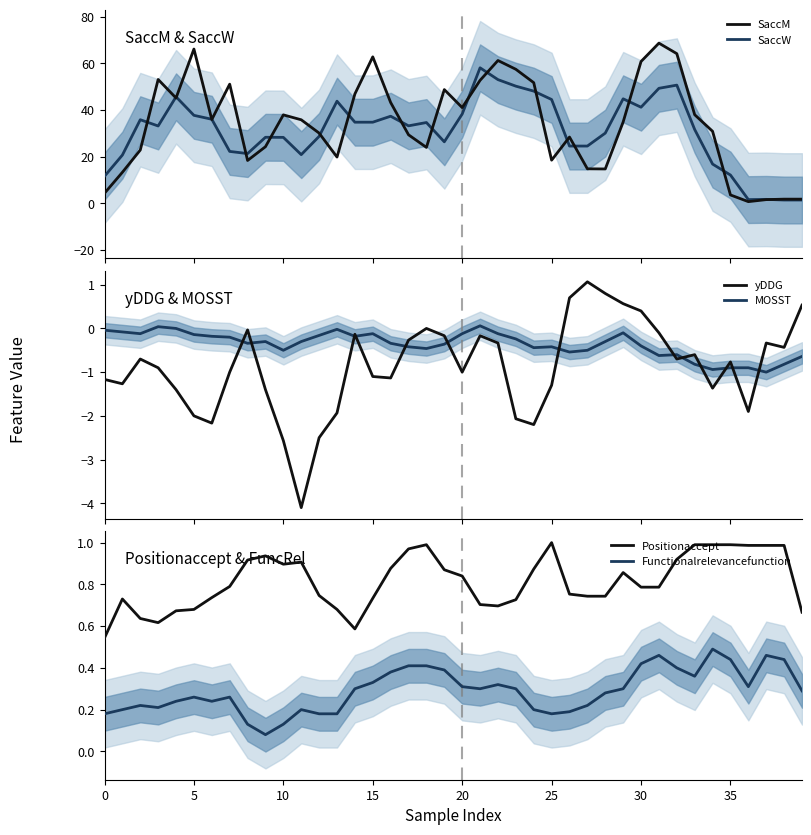

How many data points does each series have?

40